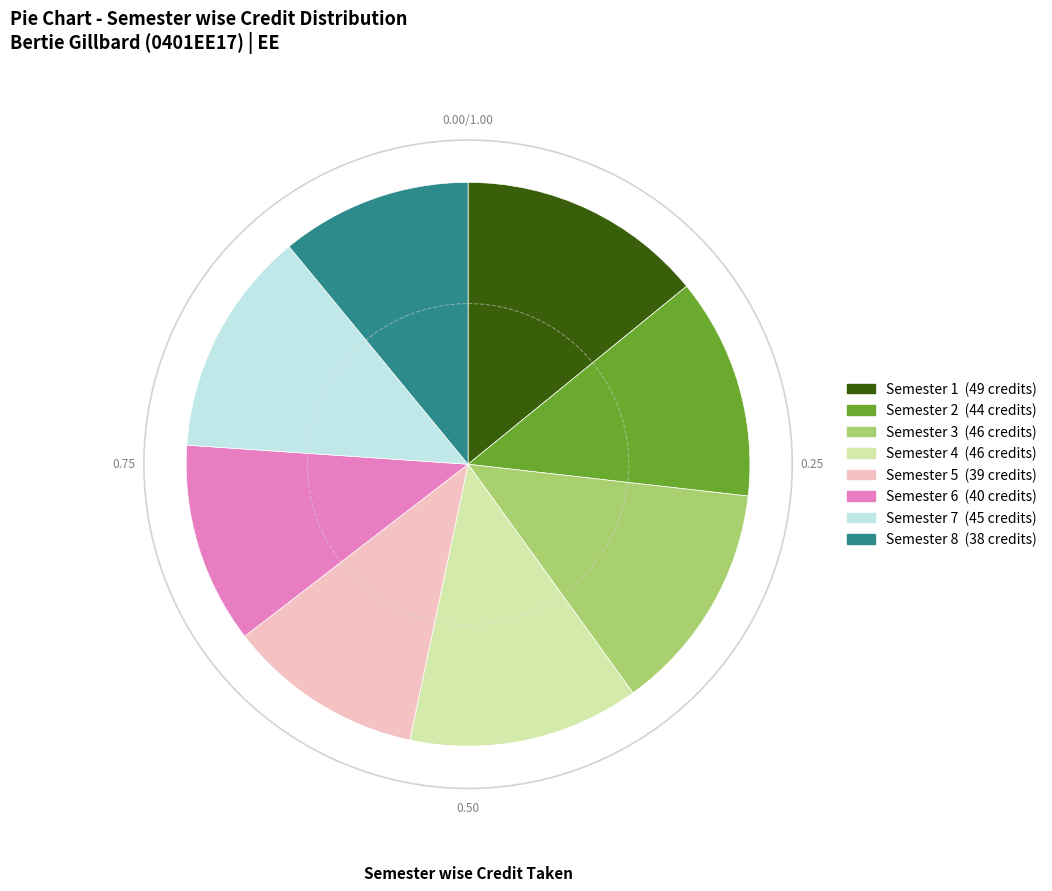

Does any single category account for the majority?

No